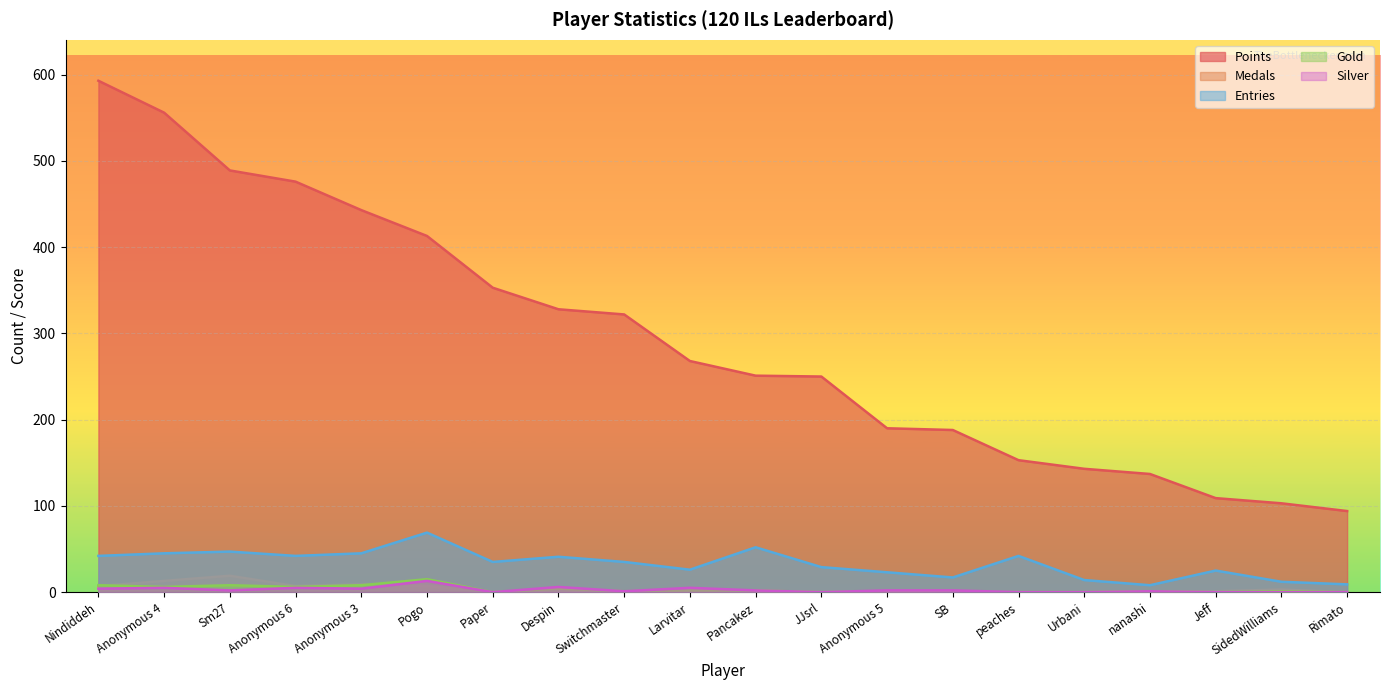

What are all the series names shown in the legend?

Points, Medals, Entries, Gold, Silver